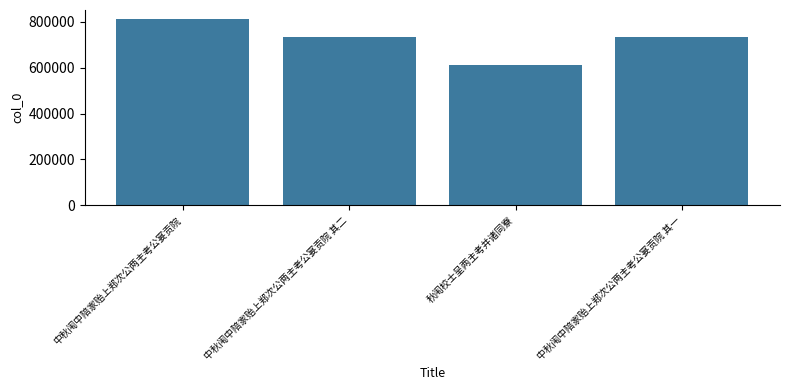

What is the change in value from 中秋闱中陪家贻上郑次公两主考公宴贡院 其二 to 中秋闱中陪家贻上郑次公两主考公宴贡院 其一?

-1